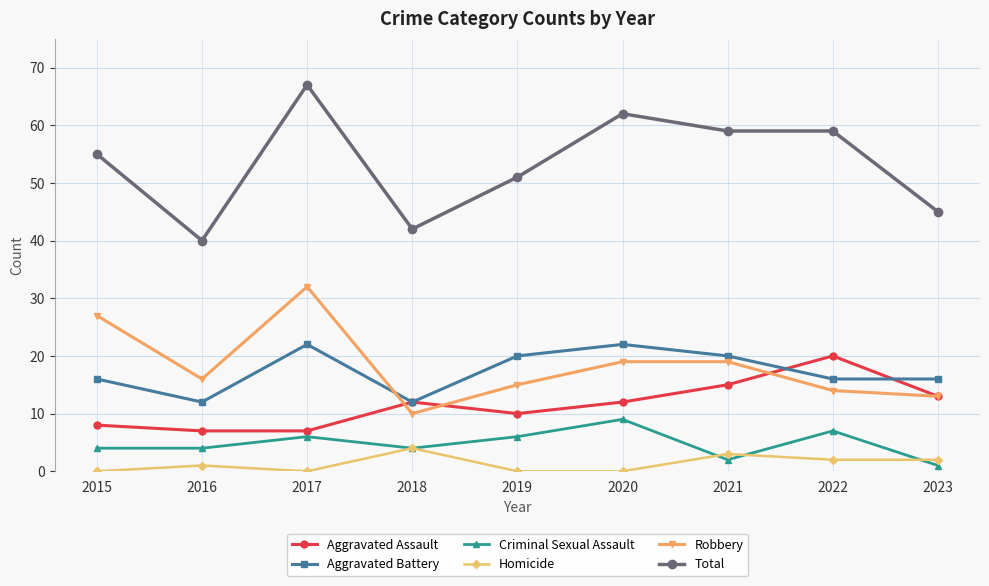

Which series changed the most between 2019 and 2022?

Aggravated Assault